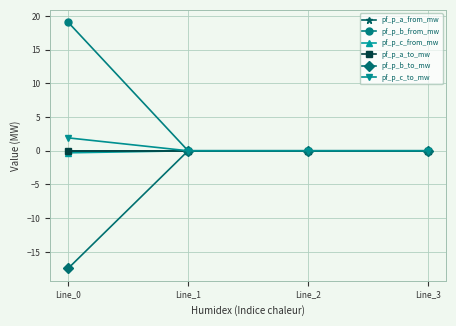

At which label is pf_p_a_from_mw closest to 0?

Line_2